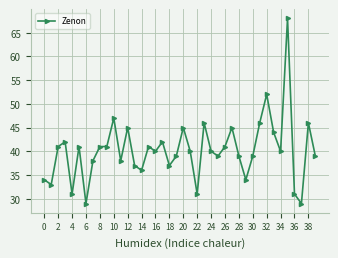

What is the value of the 10th point from the left?

41